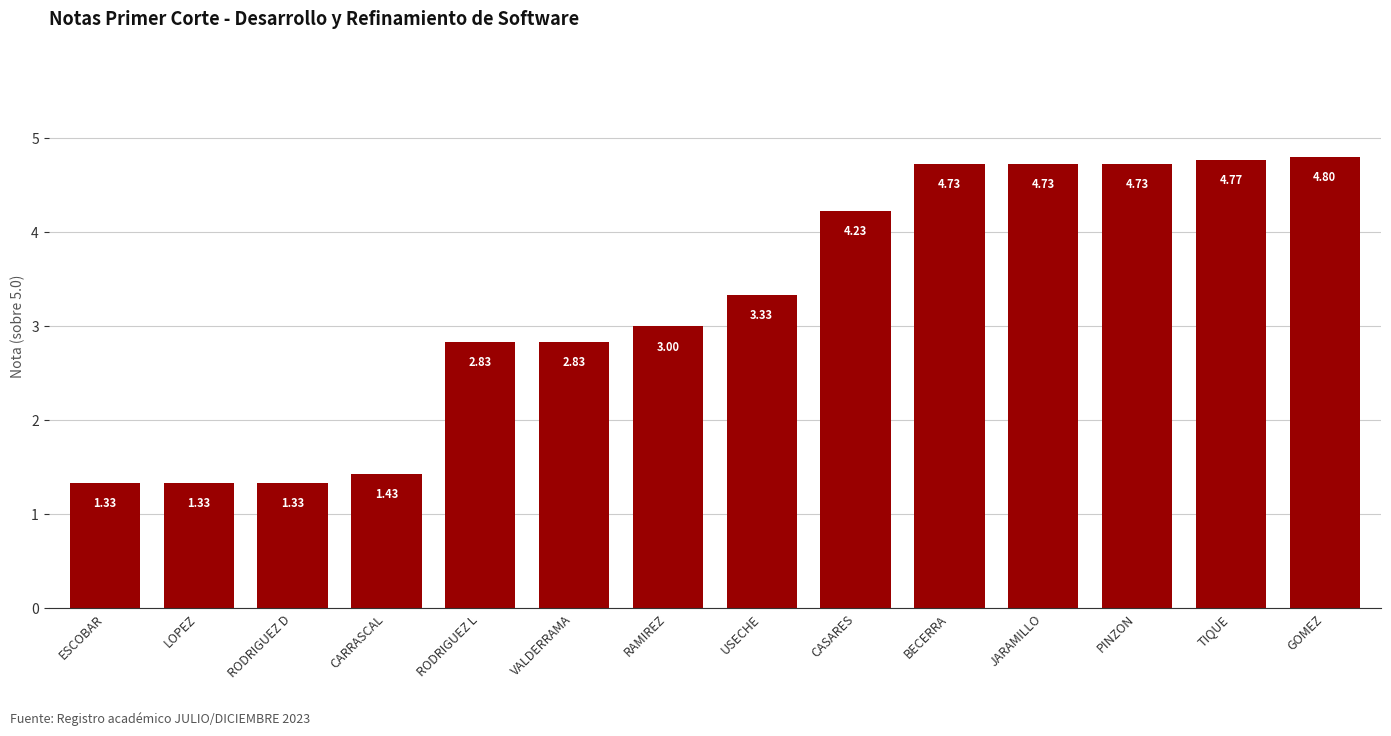

What is the difference between the maximum and minimum values?

3.5